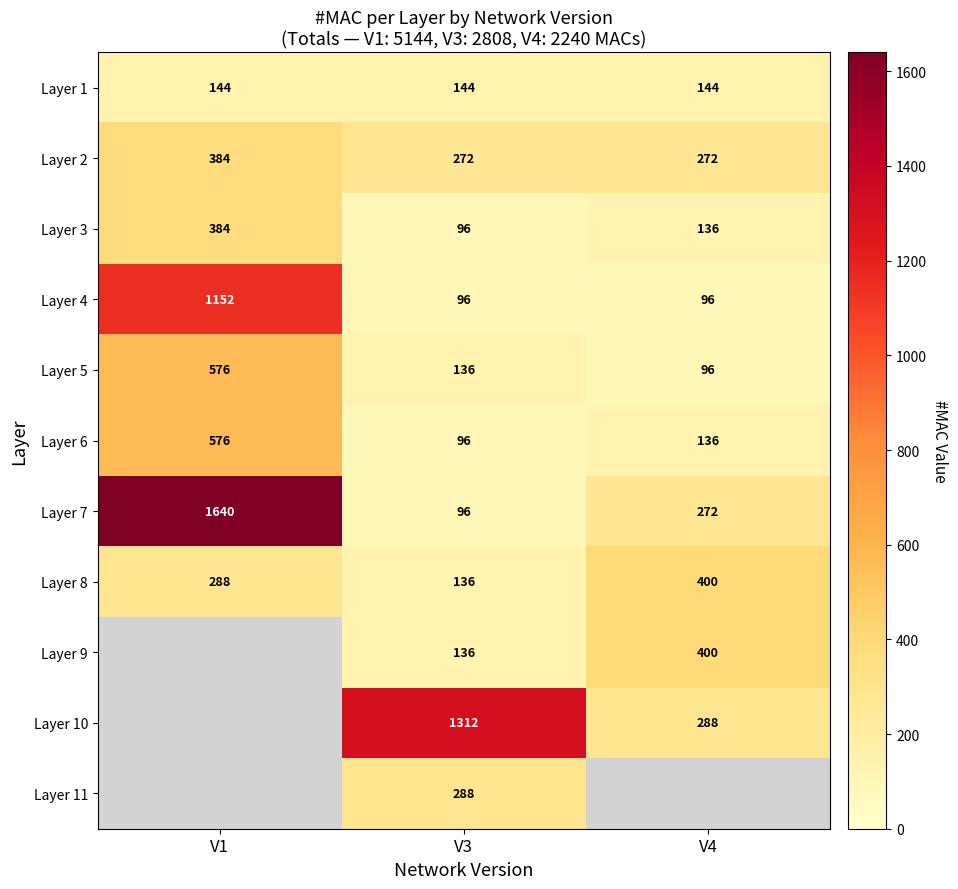

How many values in the Layer 2 series exceed 272?

1